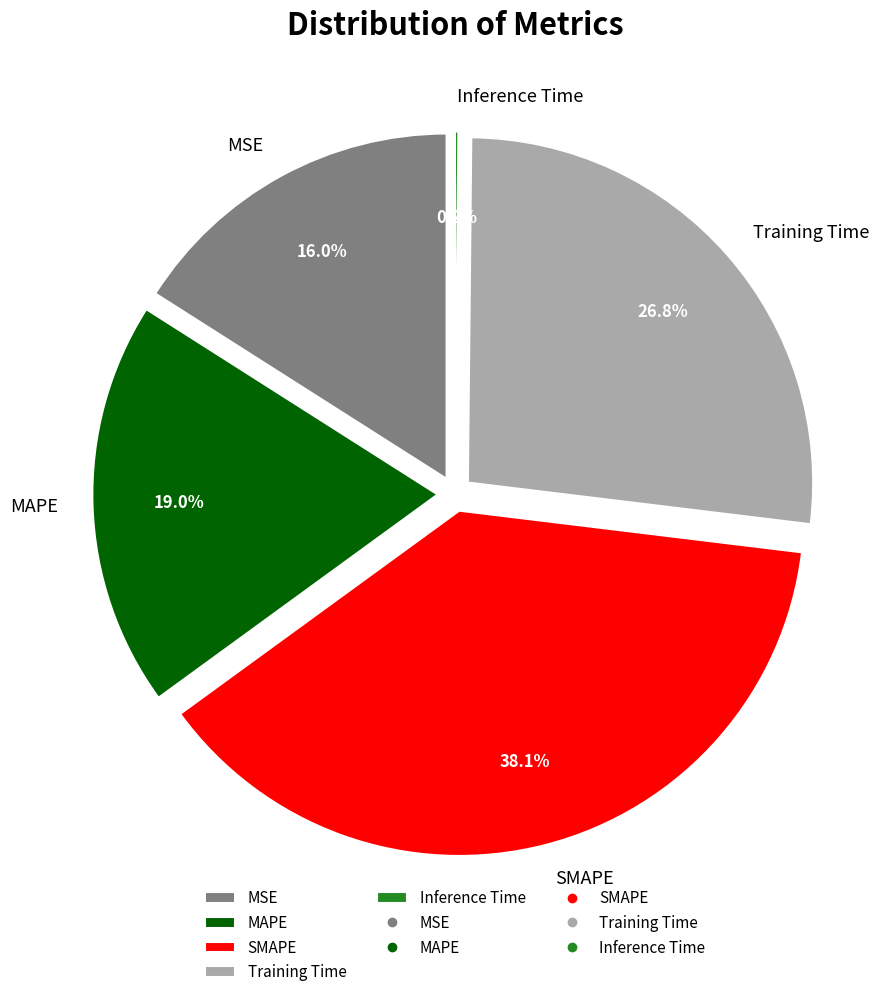

How many slices are in this pie chart?

5